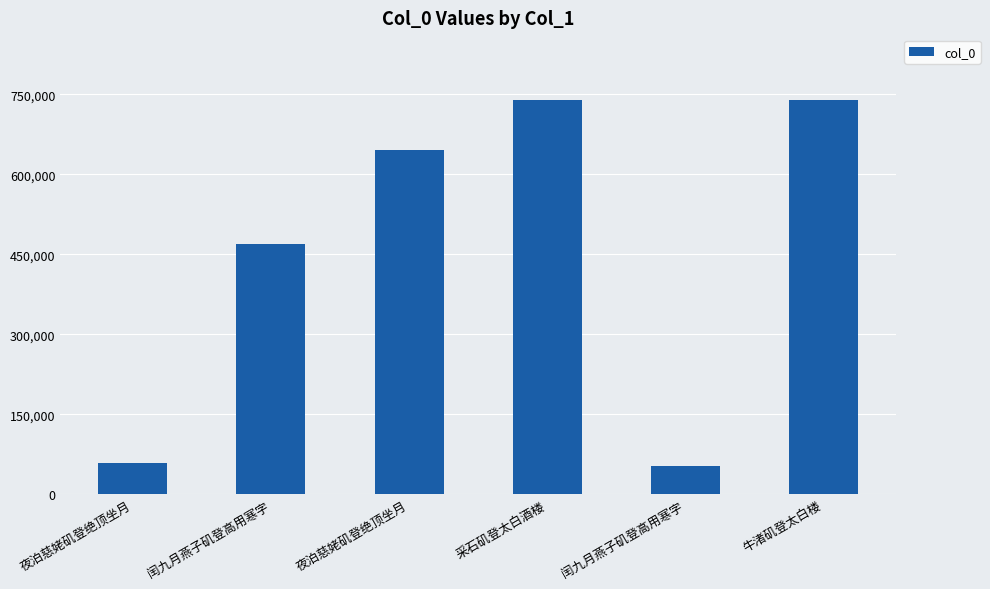

Where is the data nearest to the value 396255?

闰九月燕子矶登高用寒字